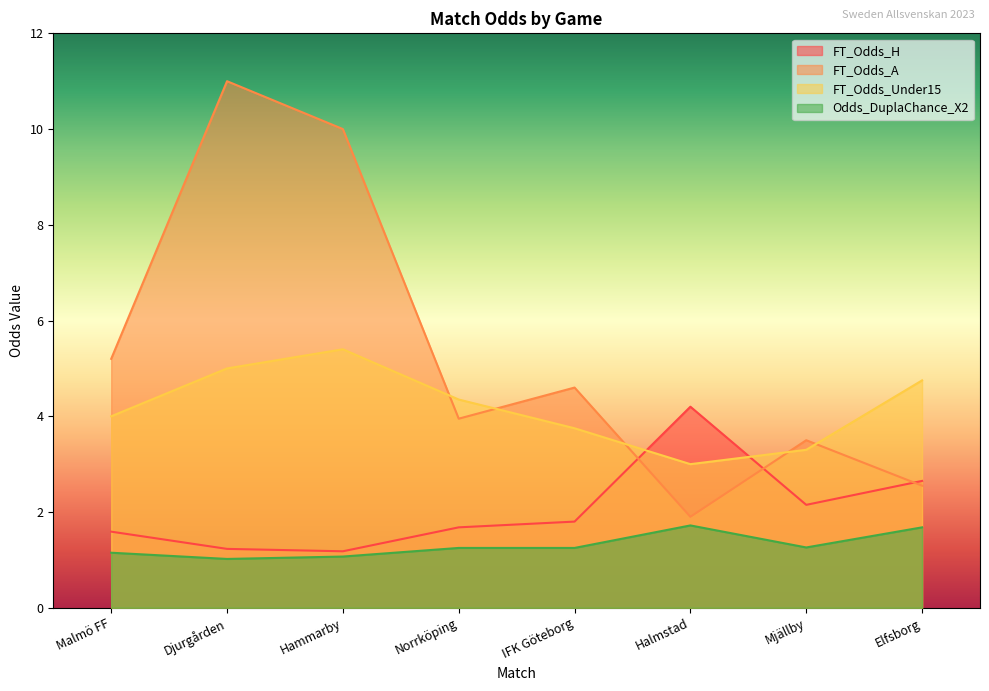

What is the average value of the FT_Odds_Under15 series?

4.2